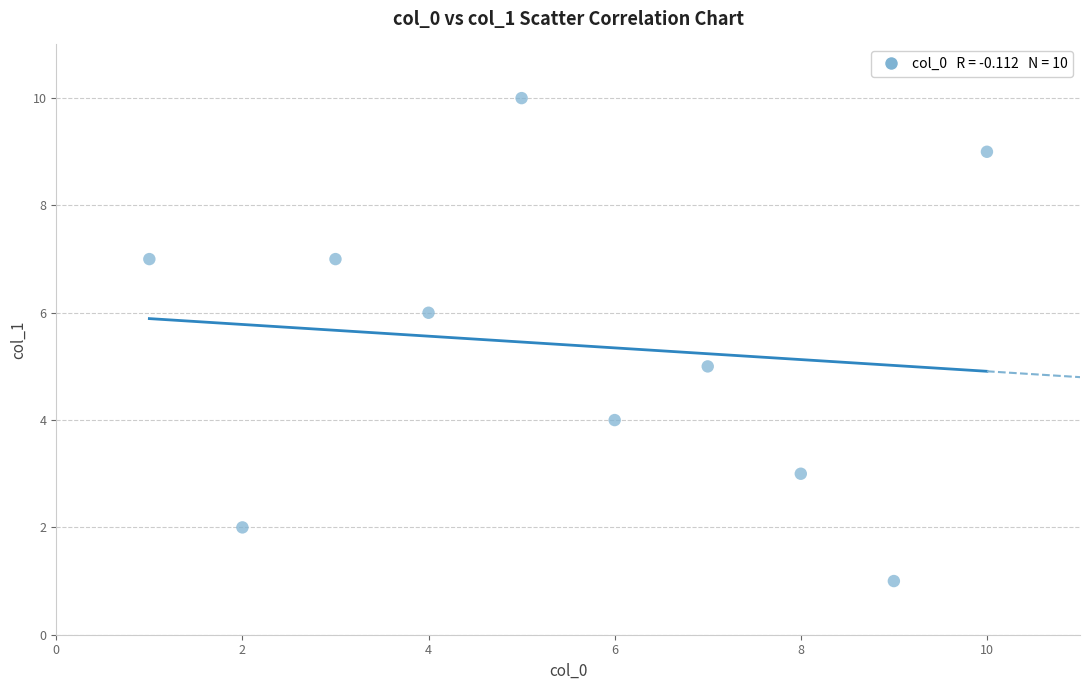

What is the average X value?

6